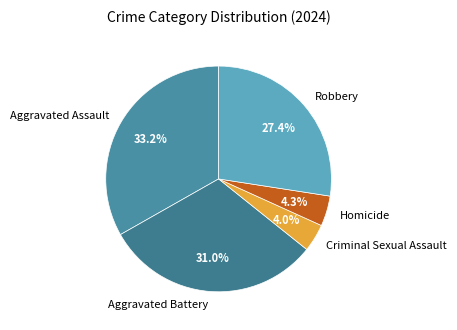

Does any single category account for the majority?

No